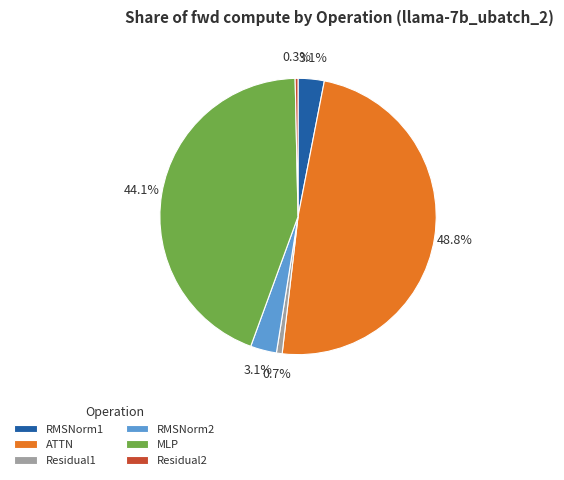

The Residual1 slice represents 15% of the pie. True or false?

False